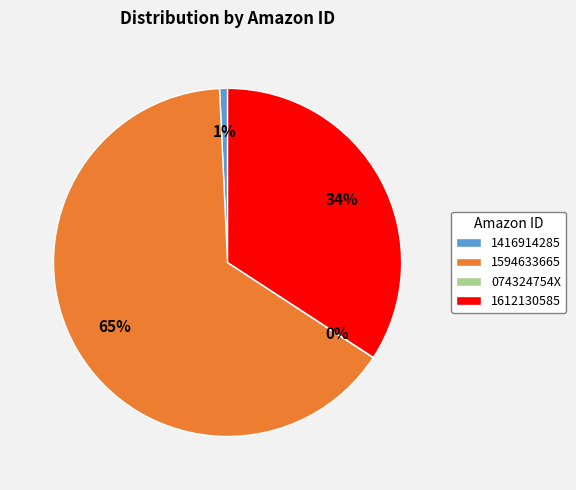

Do 1612130585 and 1594633665 together represent more than half of the pie?

Yes